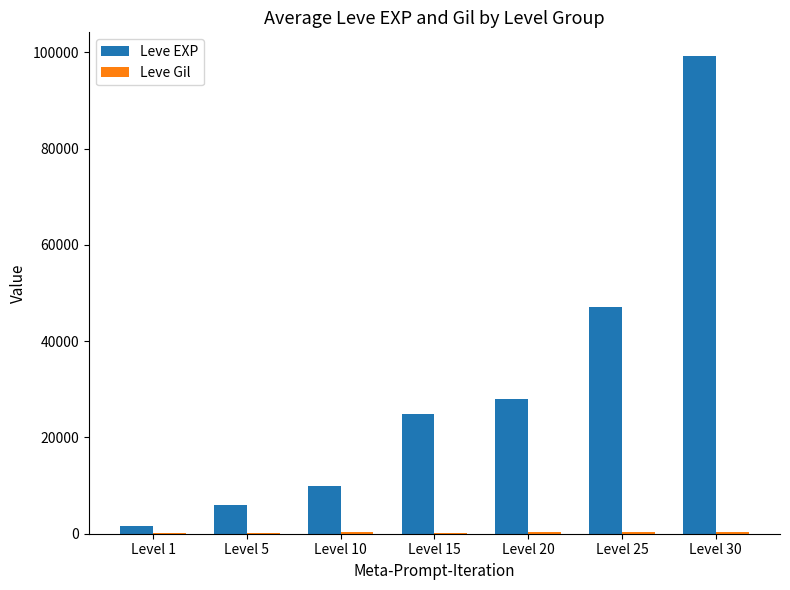

At which category does the chart reach its peak across all series?

Level 30